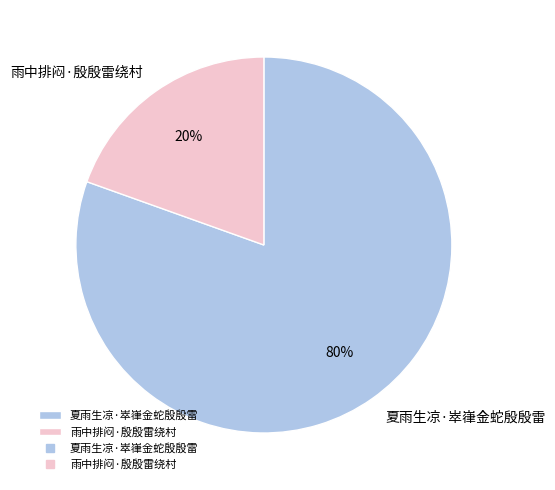

Count the number of slices in the pie.

2